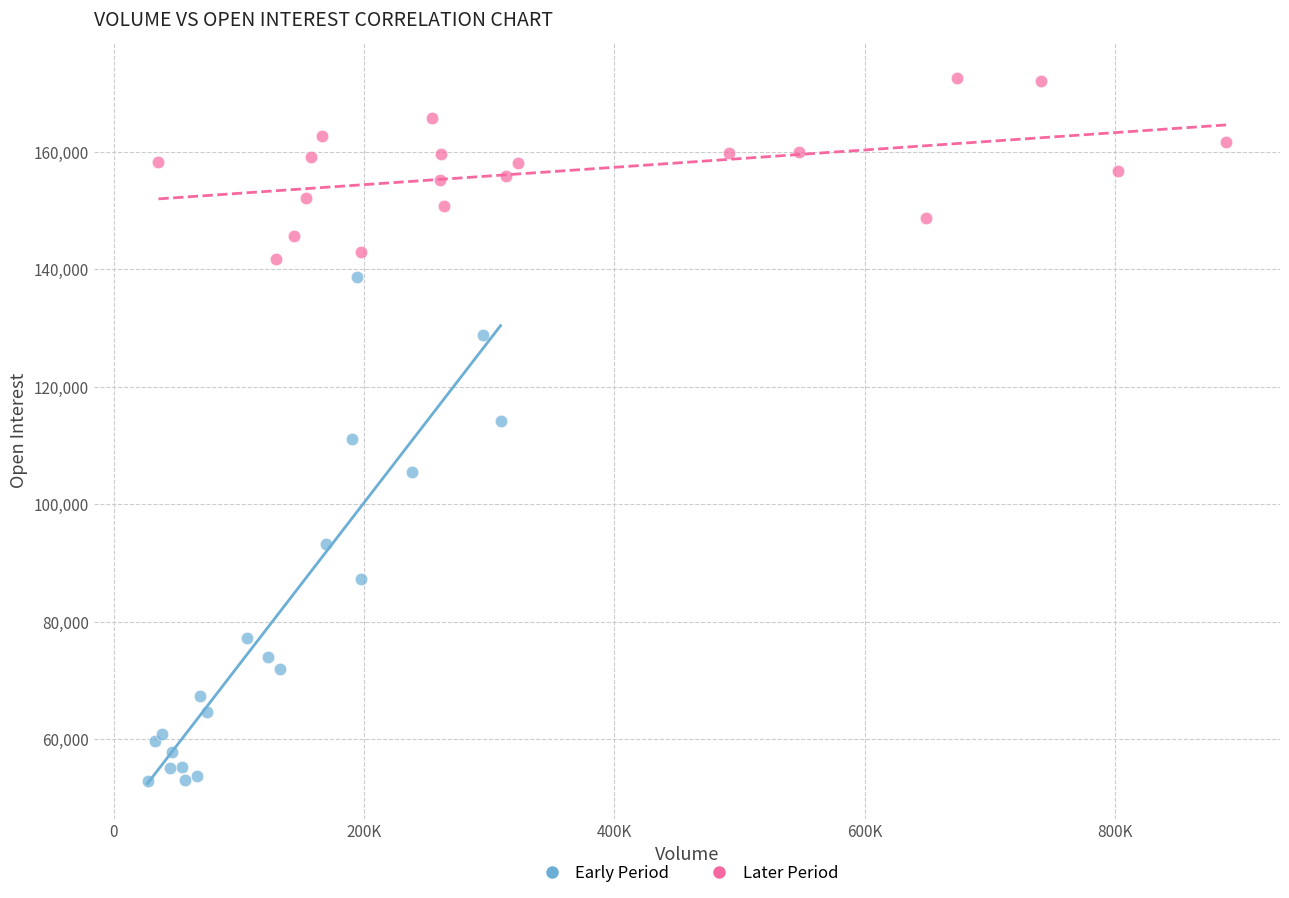

Which series contains the lowest Y value?

Early Period